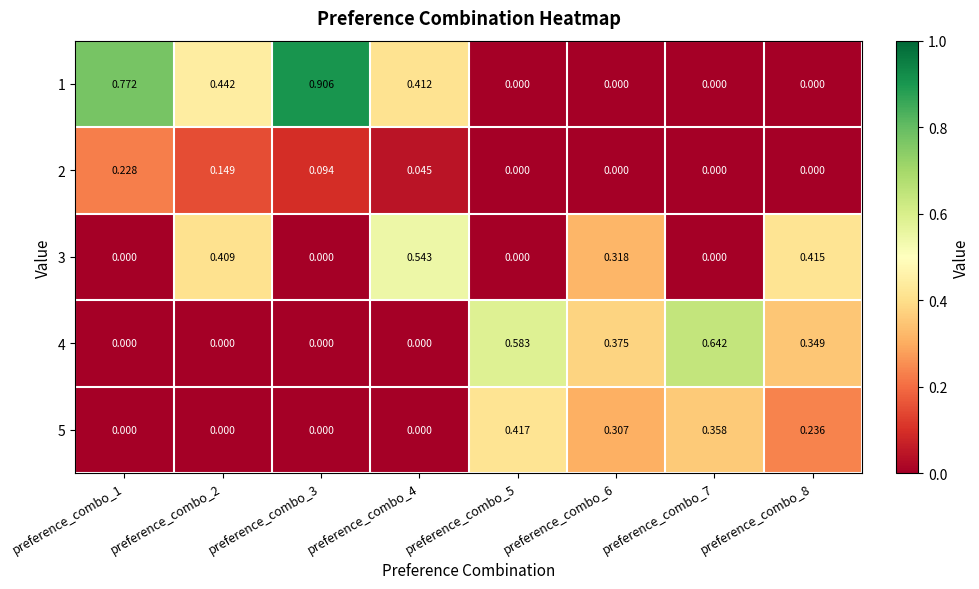

Is the value of 3 at preference_combo_7 greater than the value of 4 at preference_combo_7?

No